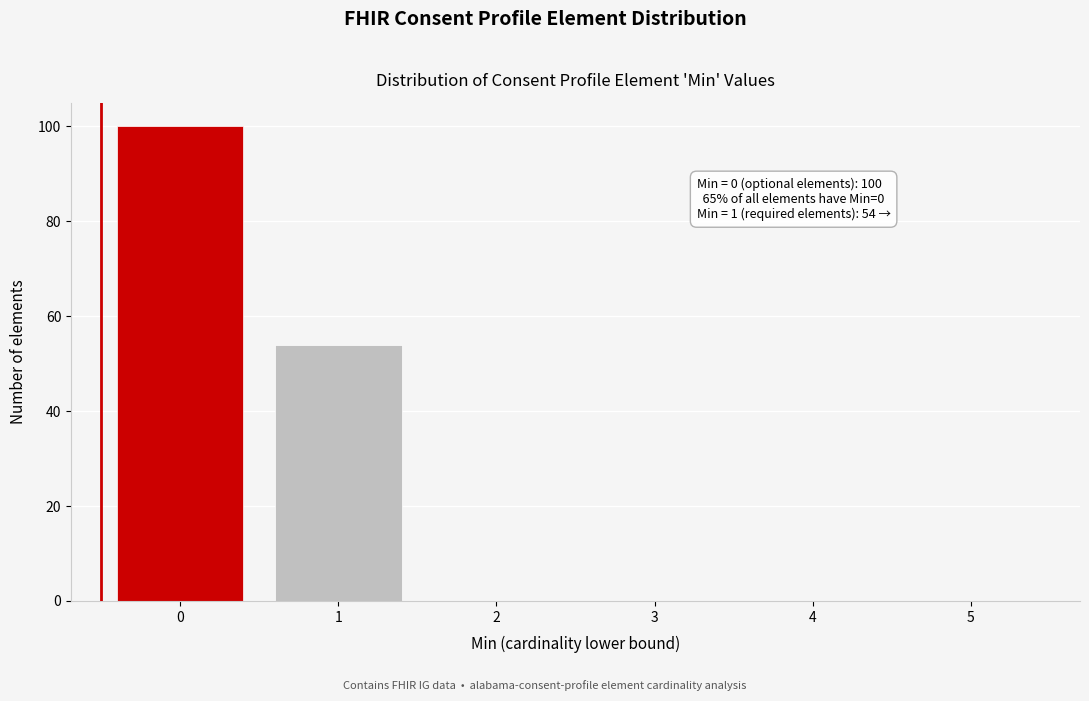

Reading left to right, what are all the values shown in this chart?

0=100	1=54	2=0	3=0	4=0	5=0